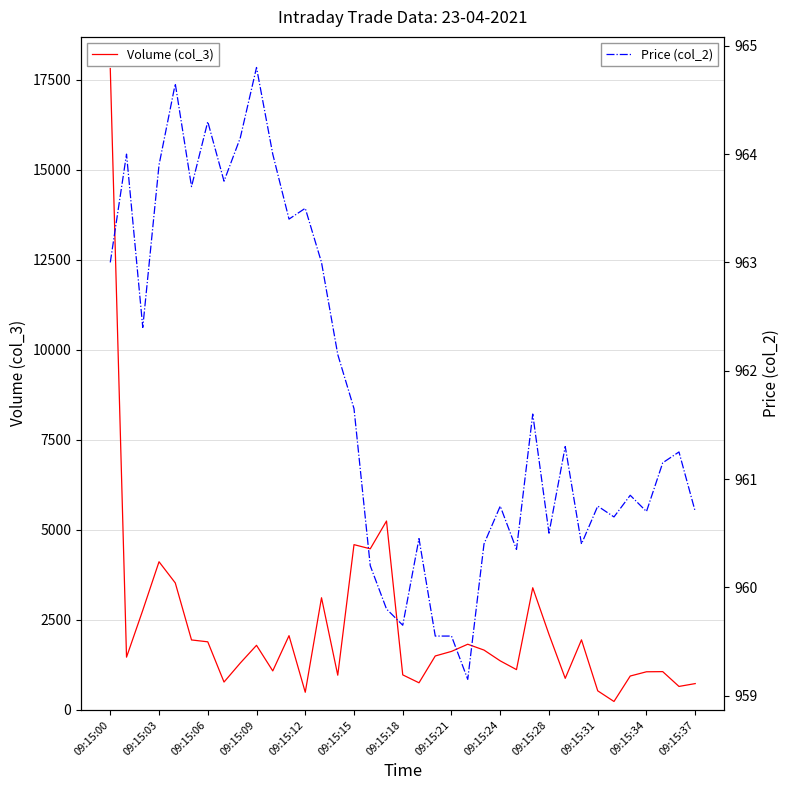

At which label does Volume (col_3) reach its peak?

09:15:00